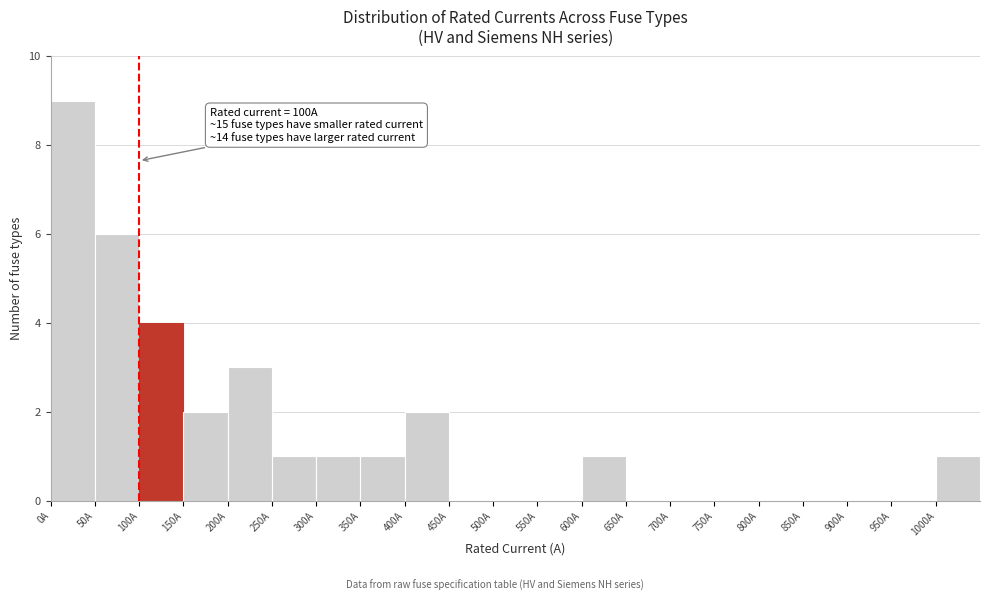

Over which range of the x-axis is the bar tallest?

0 to 50